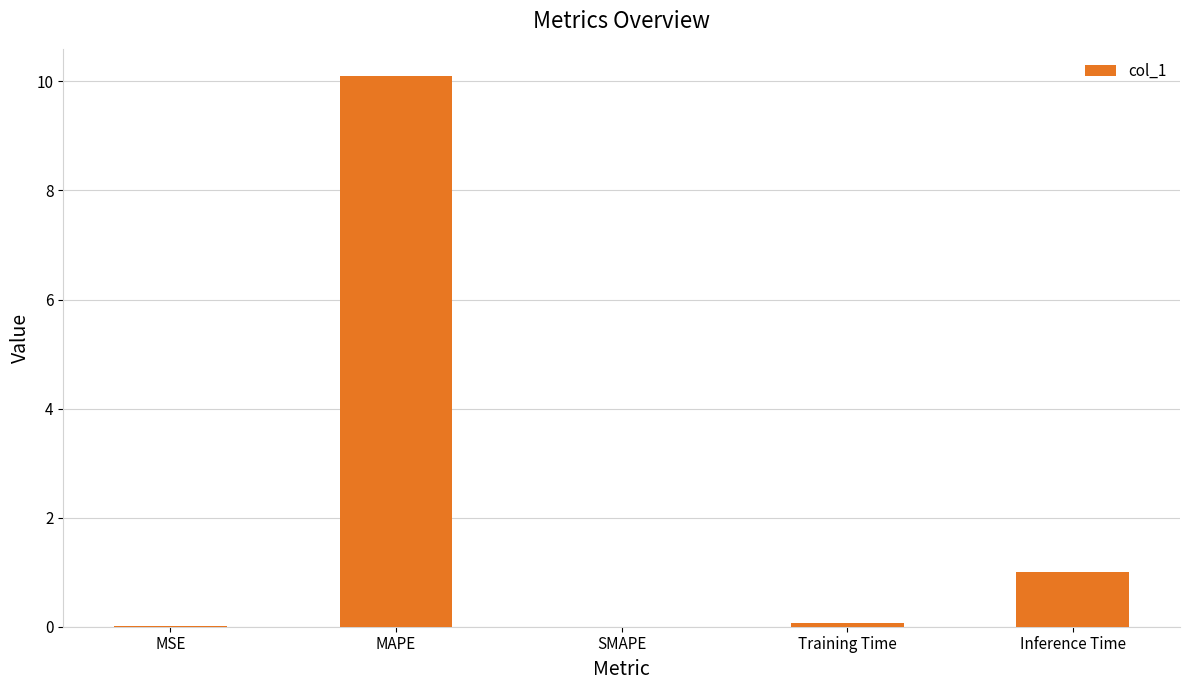

What is the sum of all values?

11.2